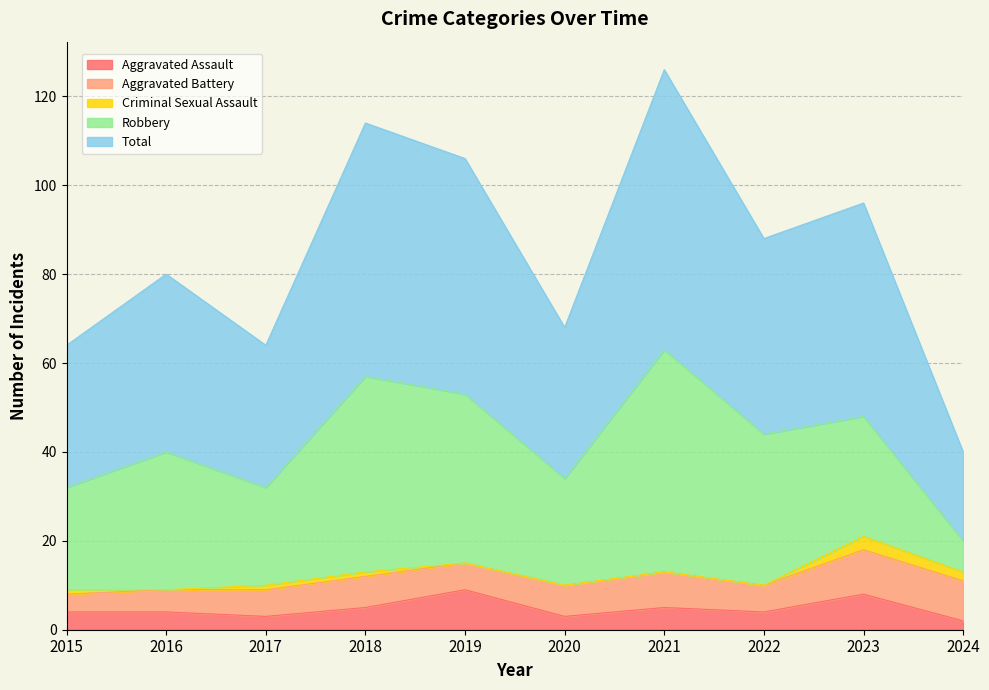

What is the greatest value displayed?

63